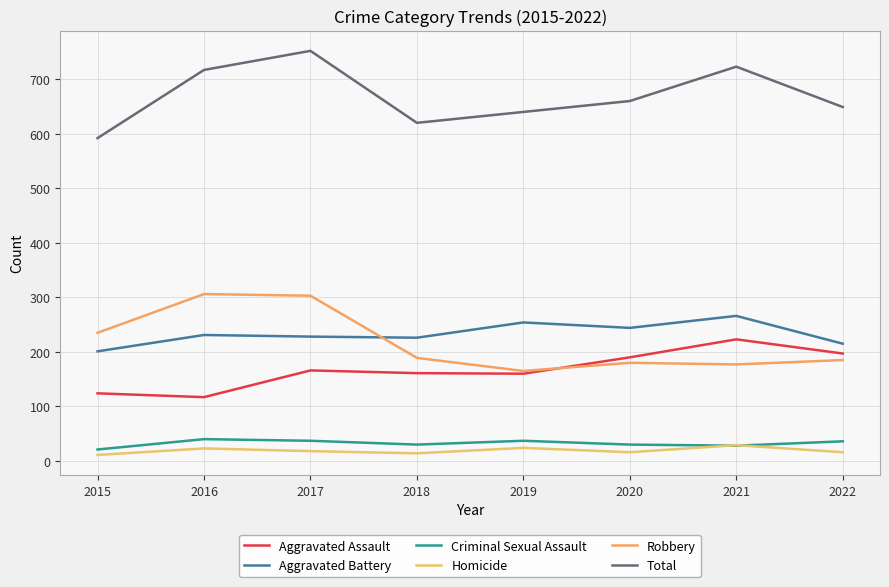

What is the greatest value displayed?

752